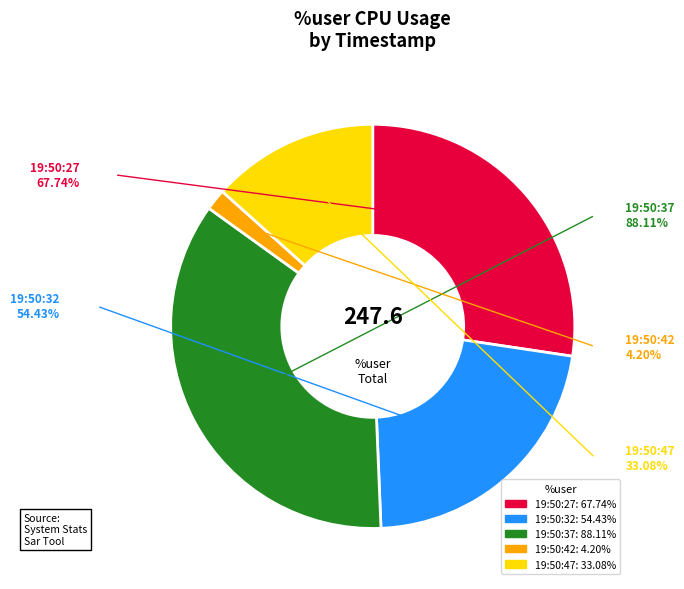

To the nearest percent, what is the difference between the 19:50:27 and 19:50:37 slice percentages?

8%